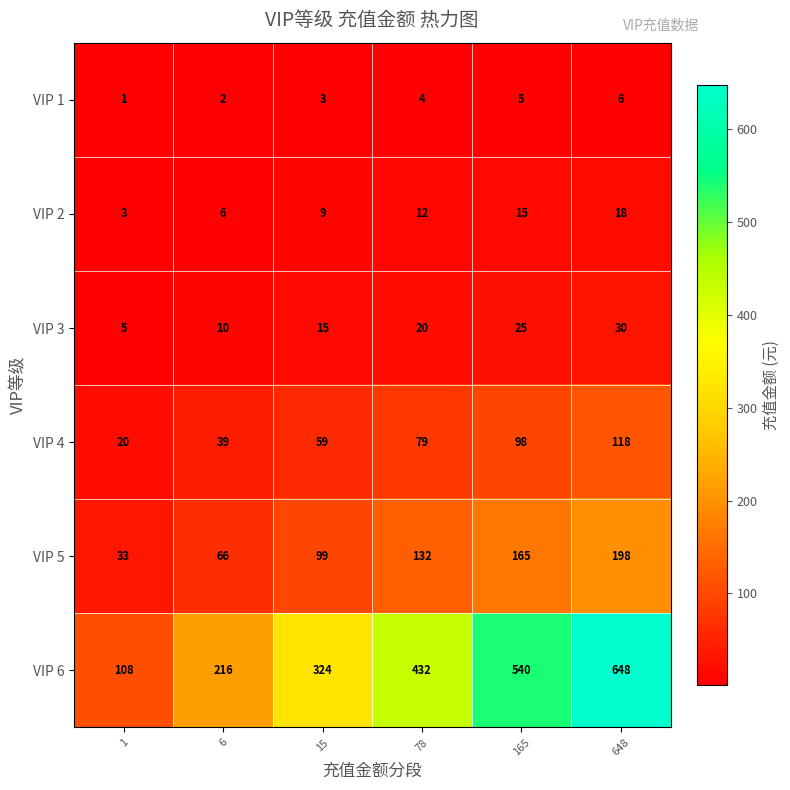

What is the maximum value shown in the chart?

648